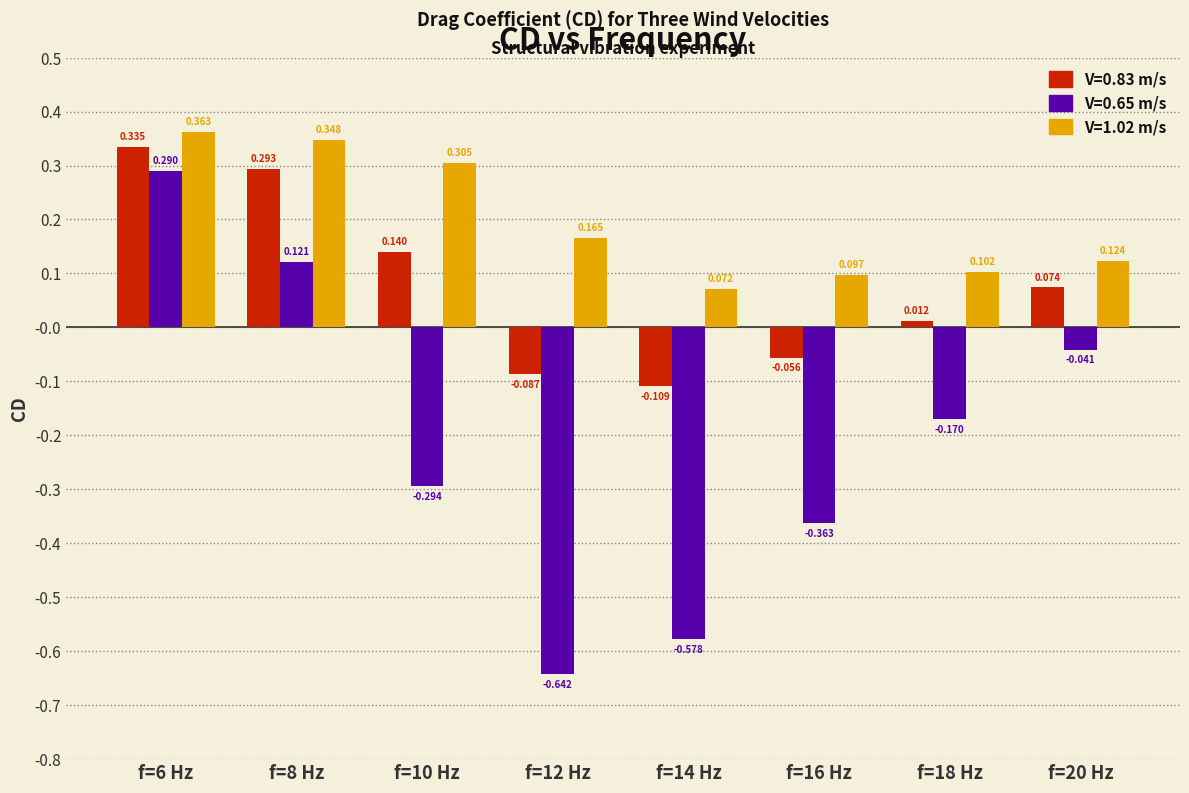

At how many categories does at least one series exceed 0?

8